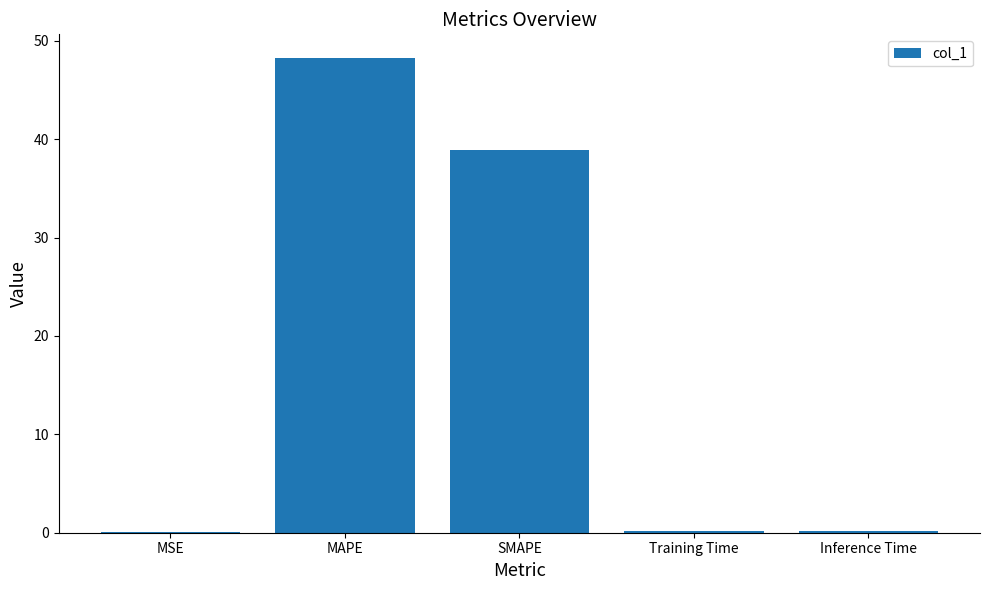

Read the value at SMAPE.

38.9